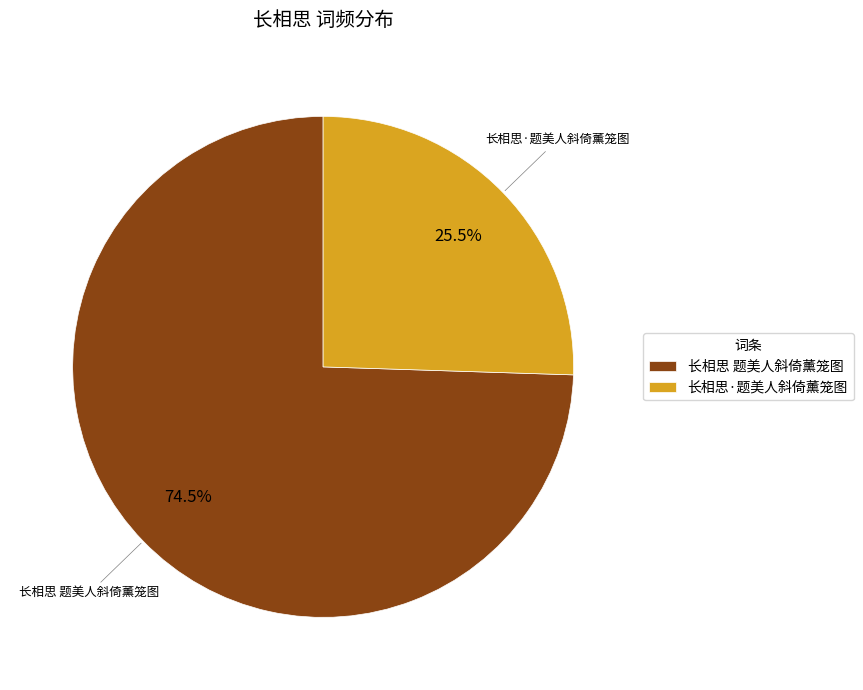

What is the majority slice?

长相思 题美人斜倚薰笼图